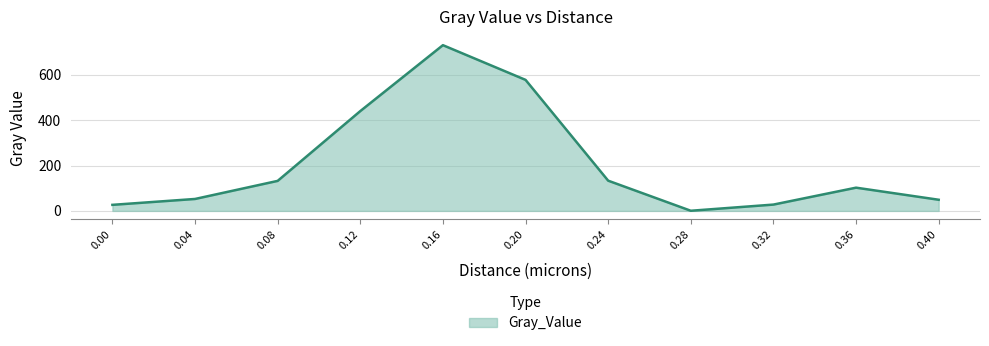

Count the number of values greater than 102.

6